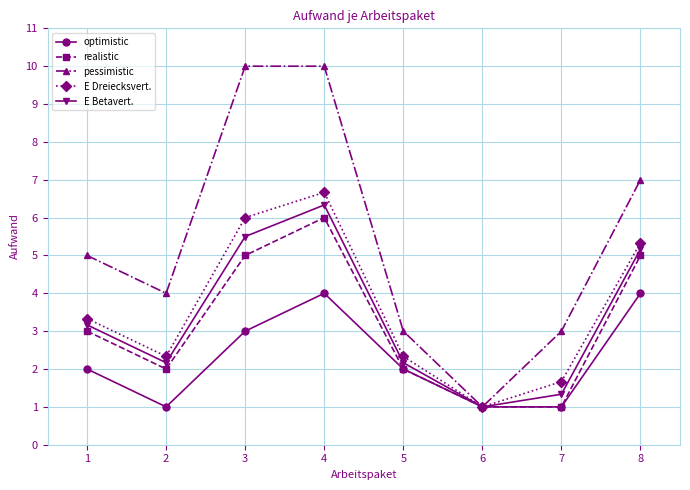

At how many categories does at least one series exceed 2?

7